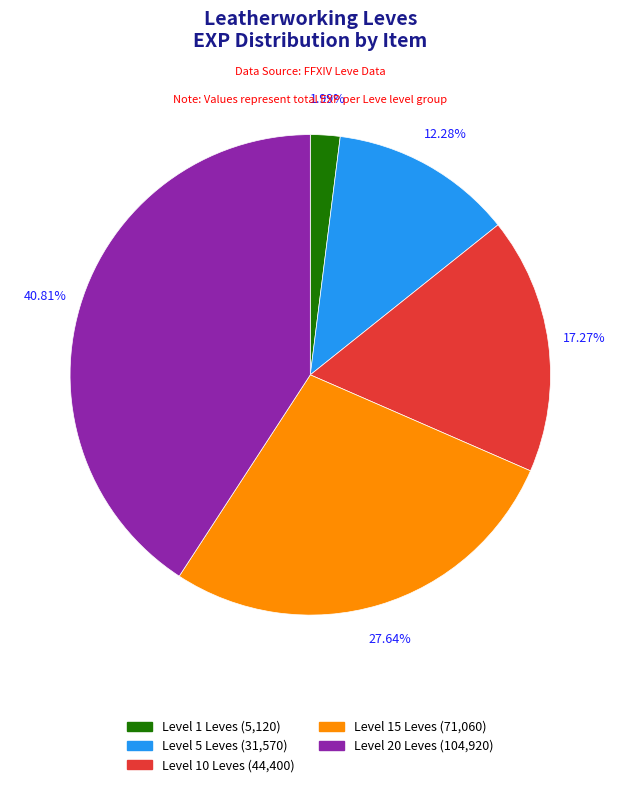

Is there a majority slice in this chart?

No